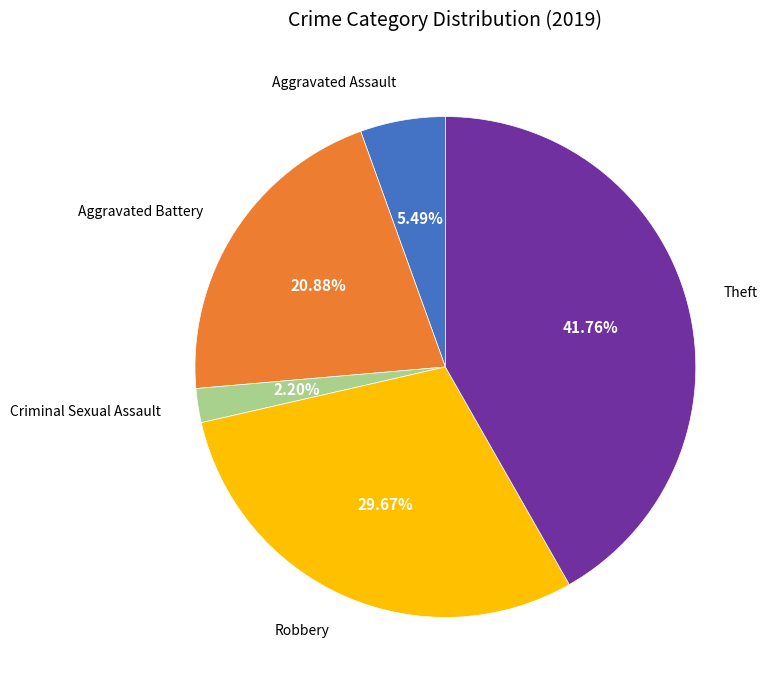

Is there any slice that represents more than half of the pie?

No